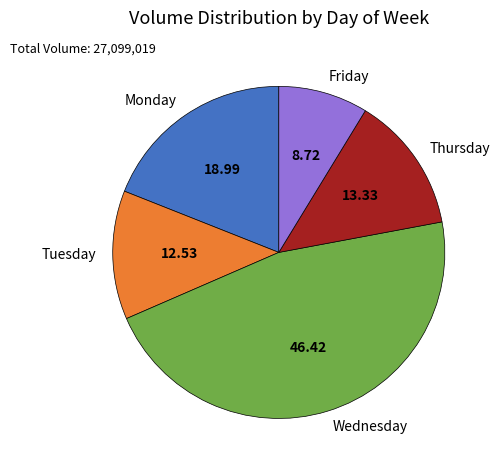

How many slices are in this pie chart?

5